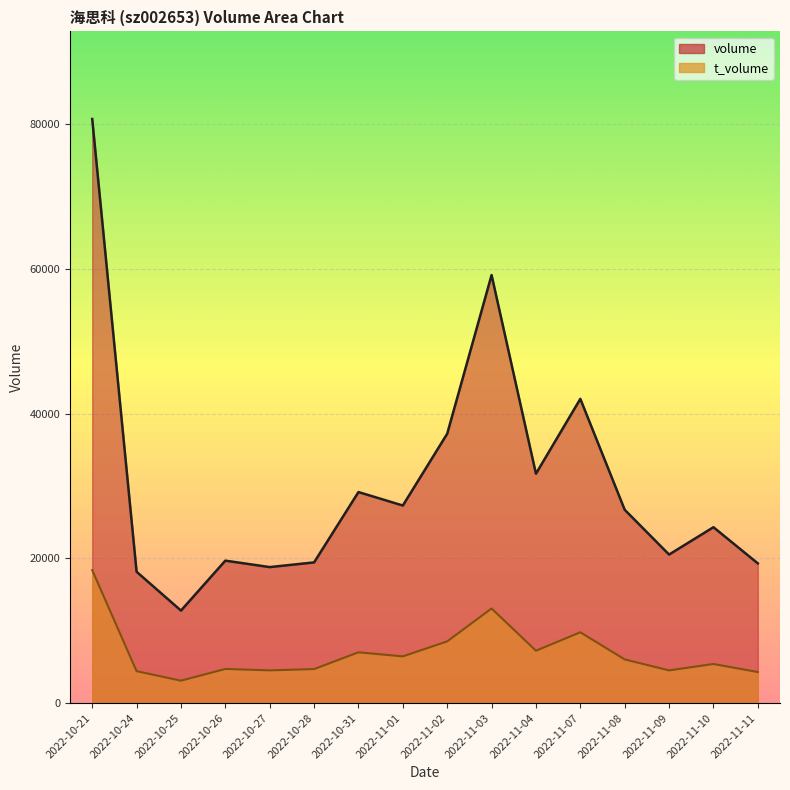

Is the value of volume at 2022-11-10 greater than the value of t_volume at 2022-10-28?

Yes